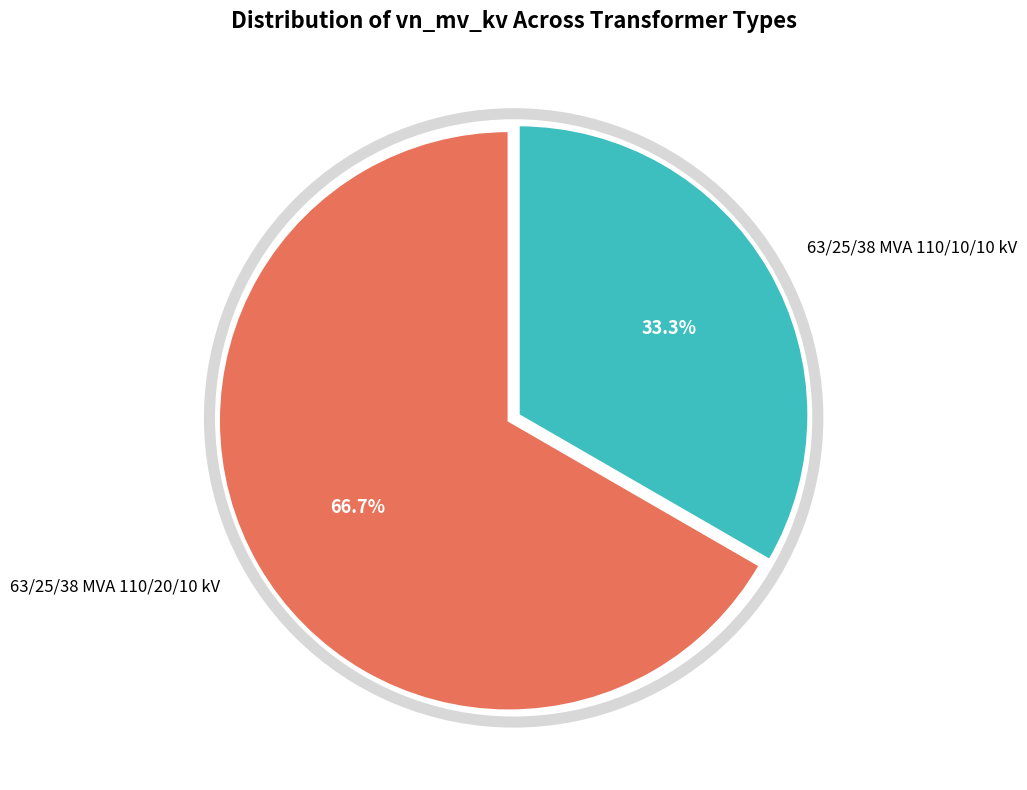

What is the majority slice?

63/25/38 MVA 110/20/10 kV